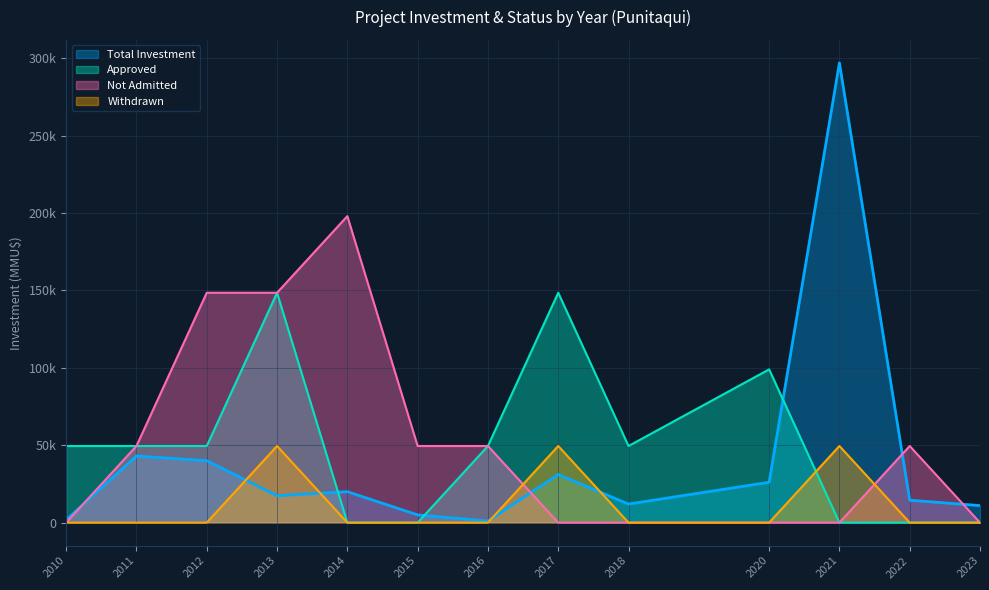

Does the chart have visible grid lines?

Yes